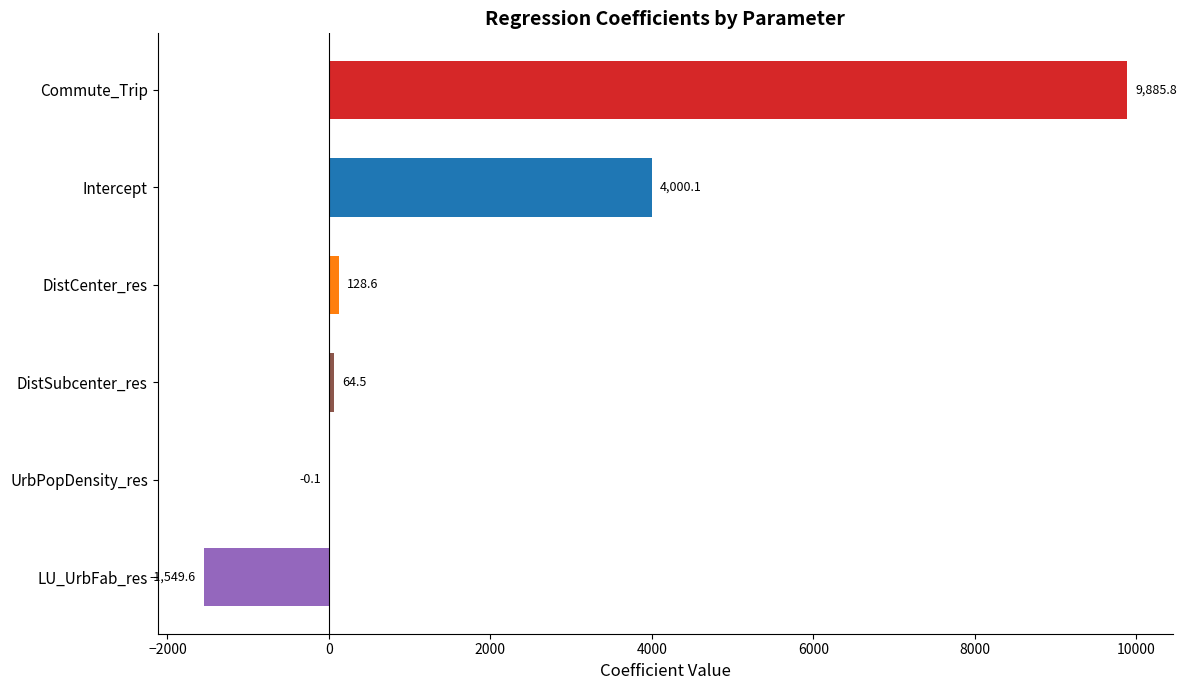

Read the value at Intercept.

4000.1